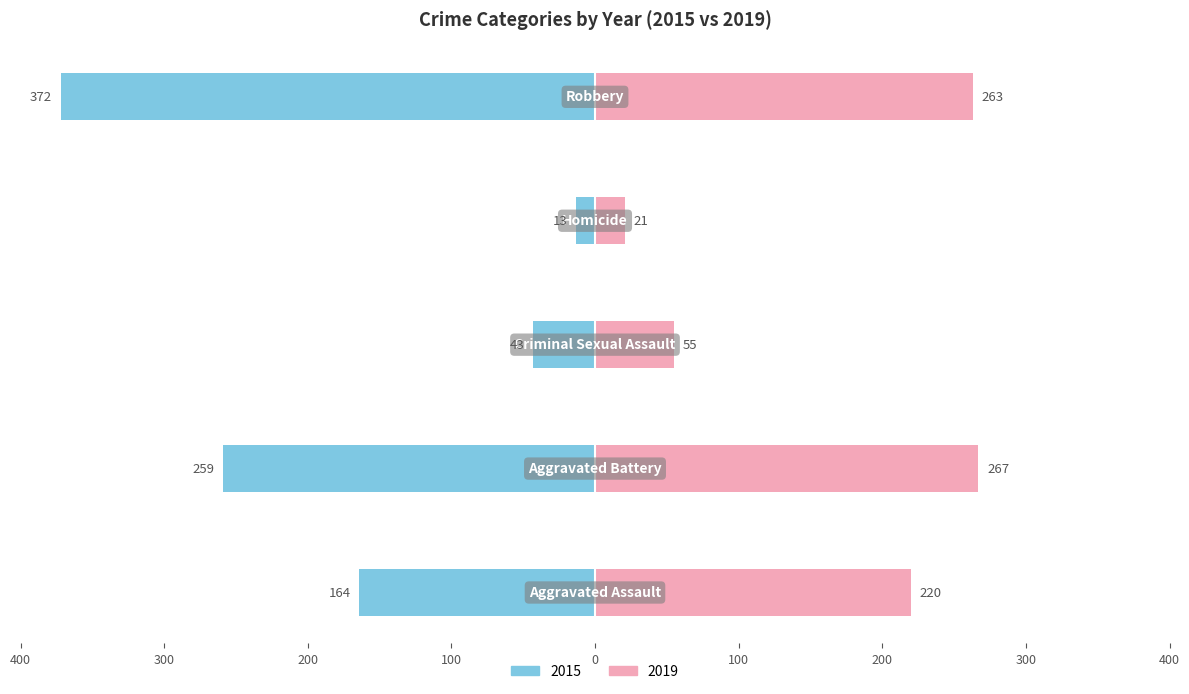

Between Aggravated Battery and Homicide, which series saw the biggest shift?

2015